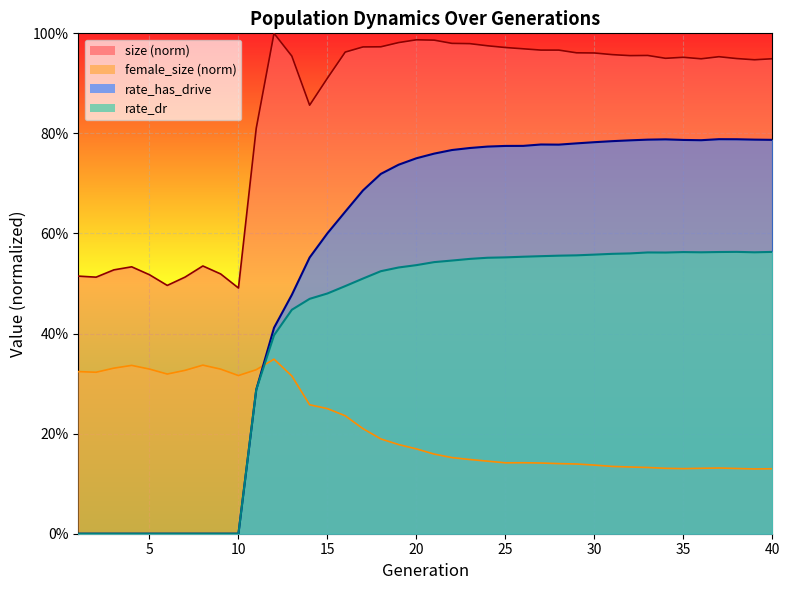

How many lines are shown in the chart?

4